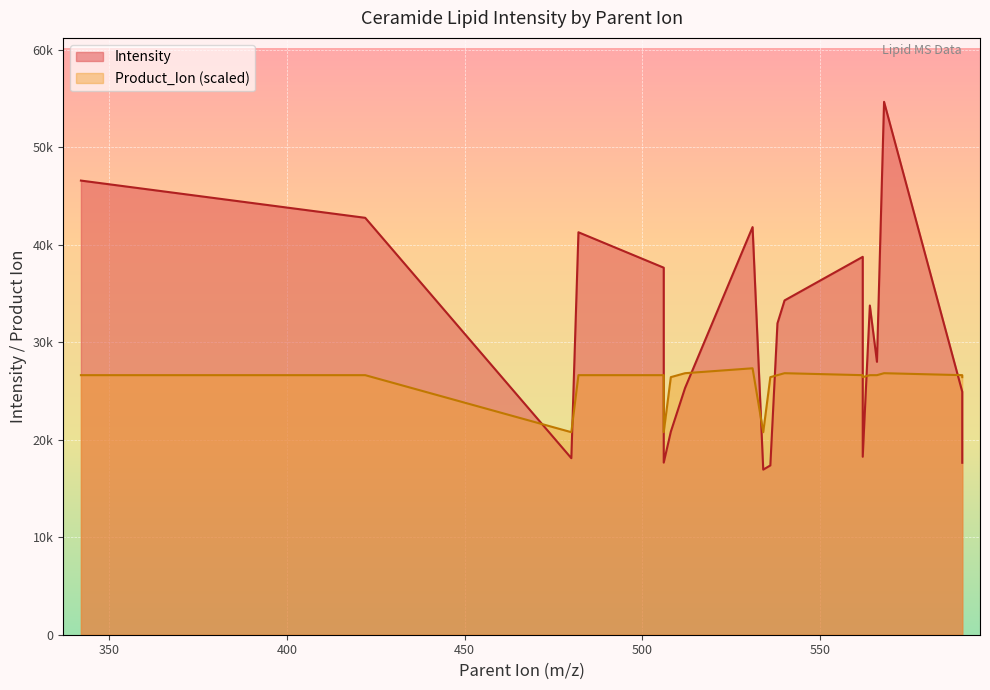

Reading left to right, transcribe all the data shown in this chart.

Intensity: 46567.0	42749.3	18101.2	41267.5	37635.7	17649.5	20823.8	25297.9	41797.7	16930.5	17358.7	31928.0	34278.6	38748.9	18249.7	33756.7	27981.9	54641.6	24920.7	17631.7
Product_Ion: 26615.1	26615.1	20767.8	26615.1	26615.1	20767.8	26413.5	26816.7	27320.8	20767.8	26413.5	26615.1	26816.7	26615.1	26413.5	26615.1	26615.1	26816.7	26615.1	26413.5